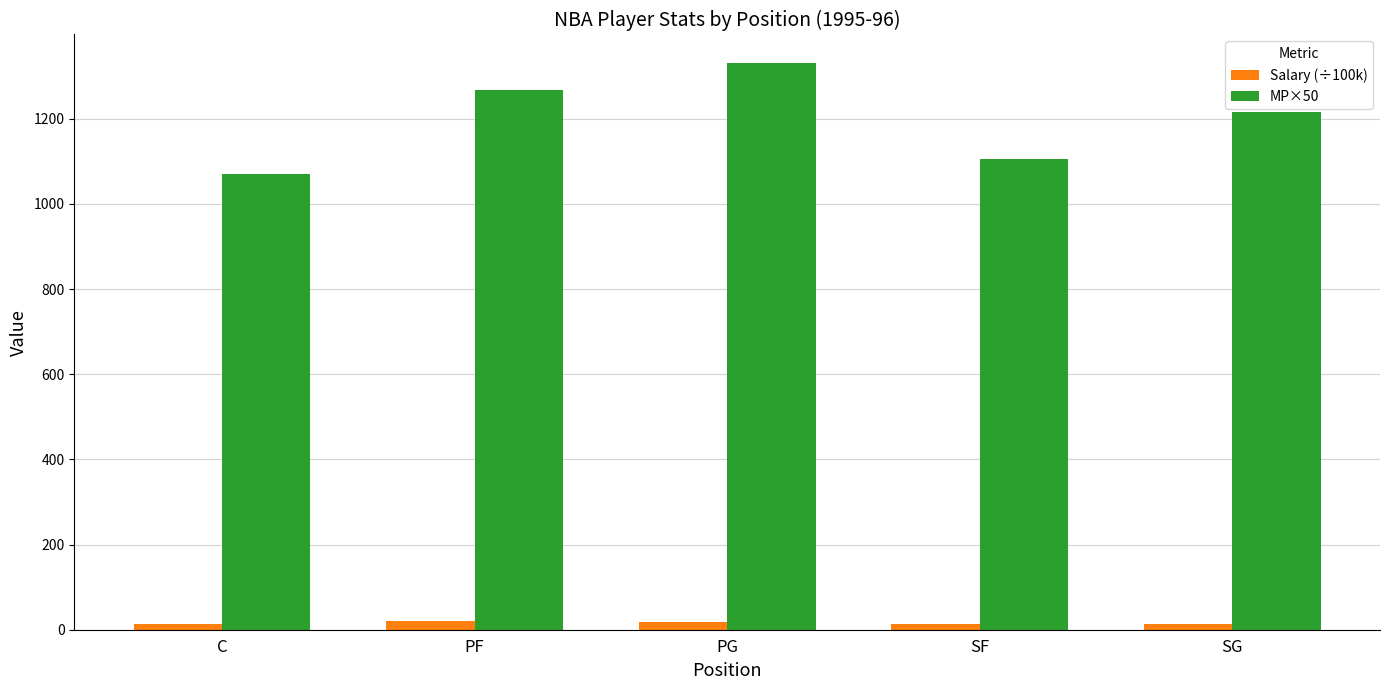

At which category does the chart reach its peak across all series?

PG